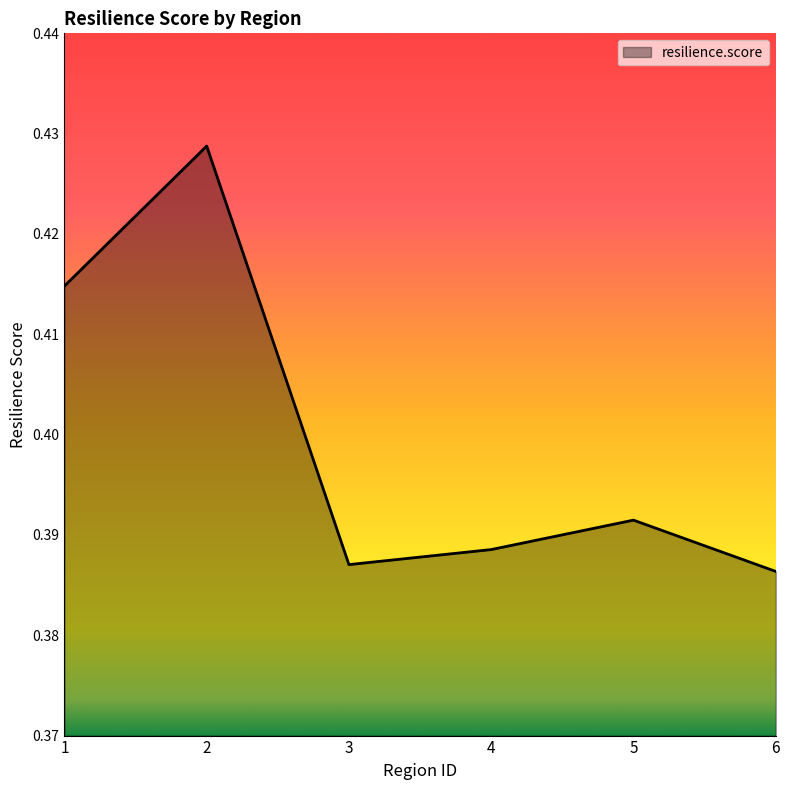

True or false: the data shows 0.6 at 5.

False